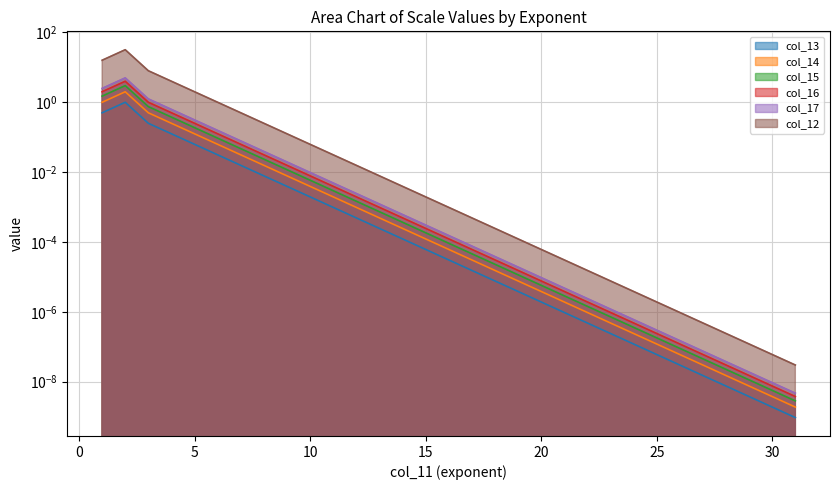

At which category does col_15 reach its first local peak?

2